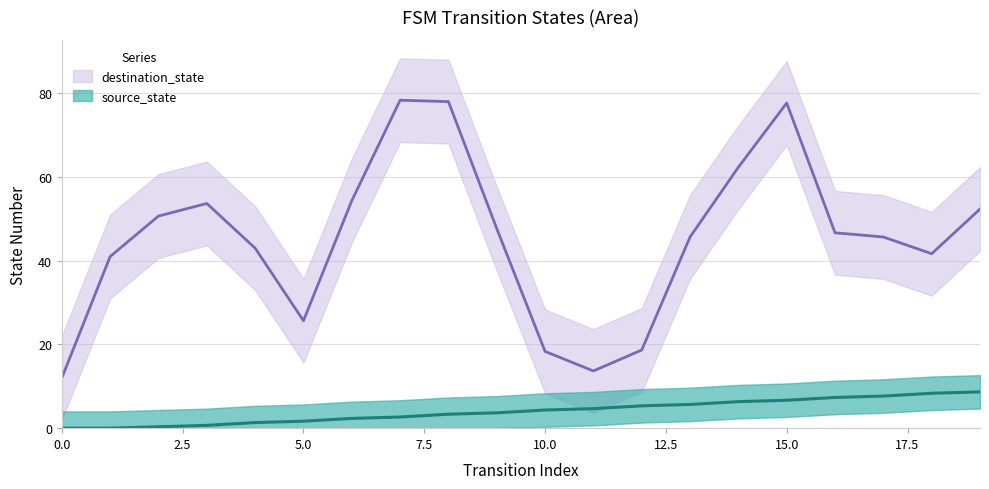

Is it true that the value at 0 is 0.0?

True